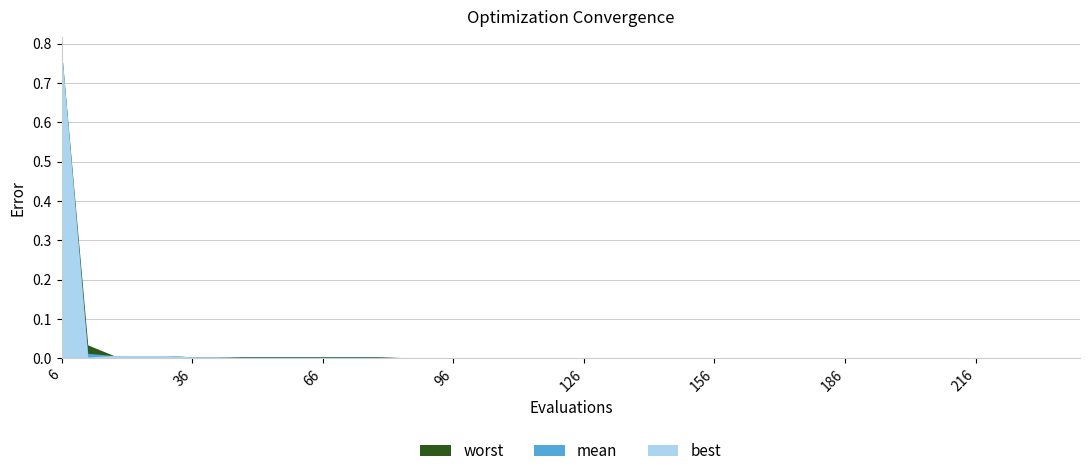

Which series has the largest total across all categories?

worst